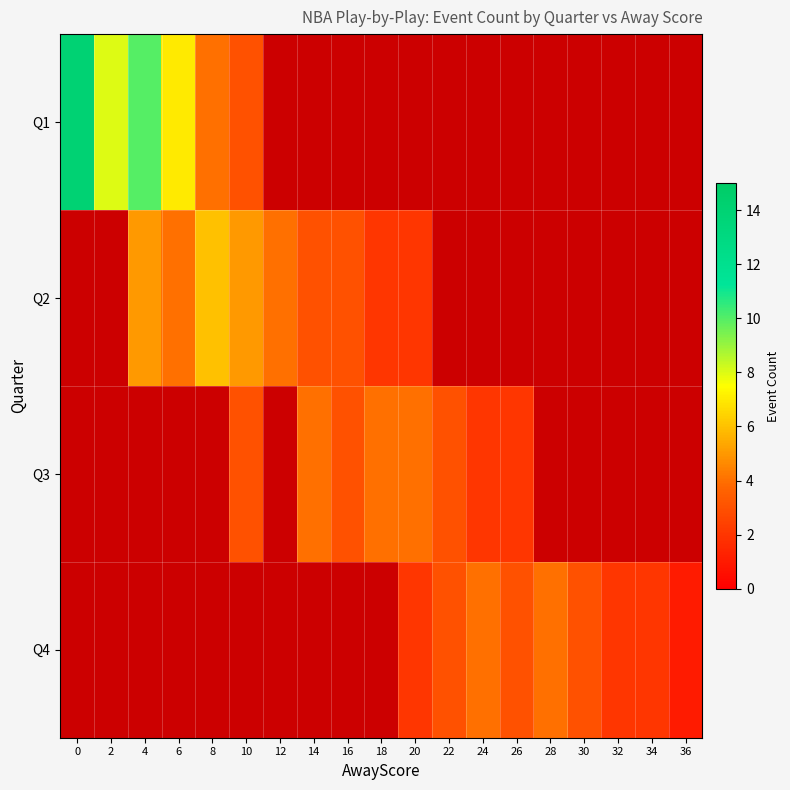

Is the value of Q4 at 24 greater than the value of Q2 at 18?

Yes